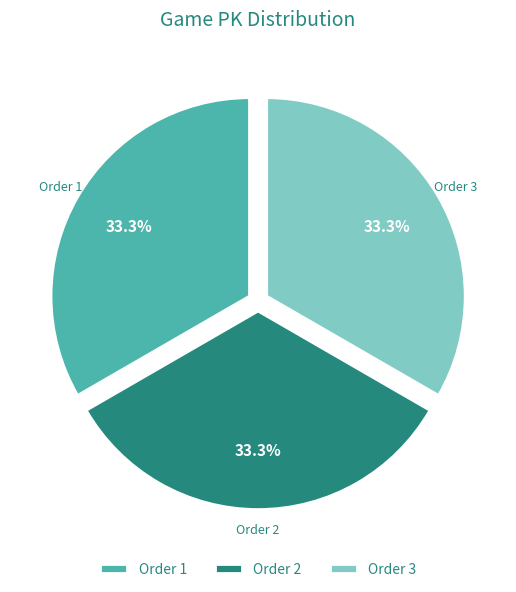

Count the number of slices in the pie.

3